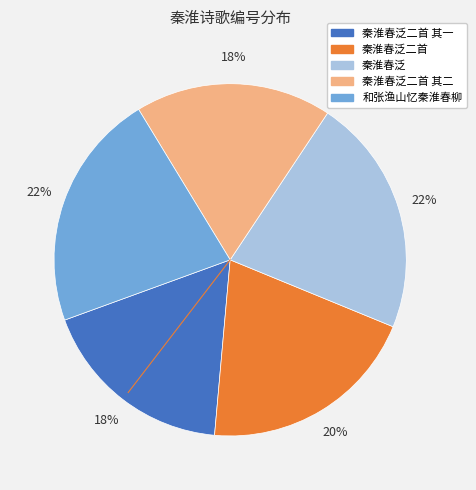

Between 秦淮春泛二首 and 秦淮春泛, which is larger?

秦淮春泛